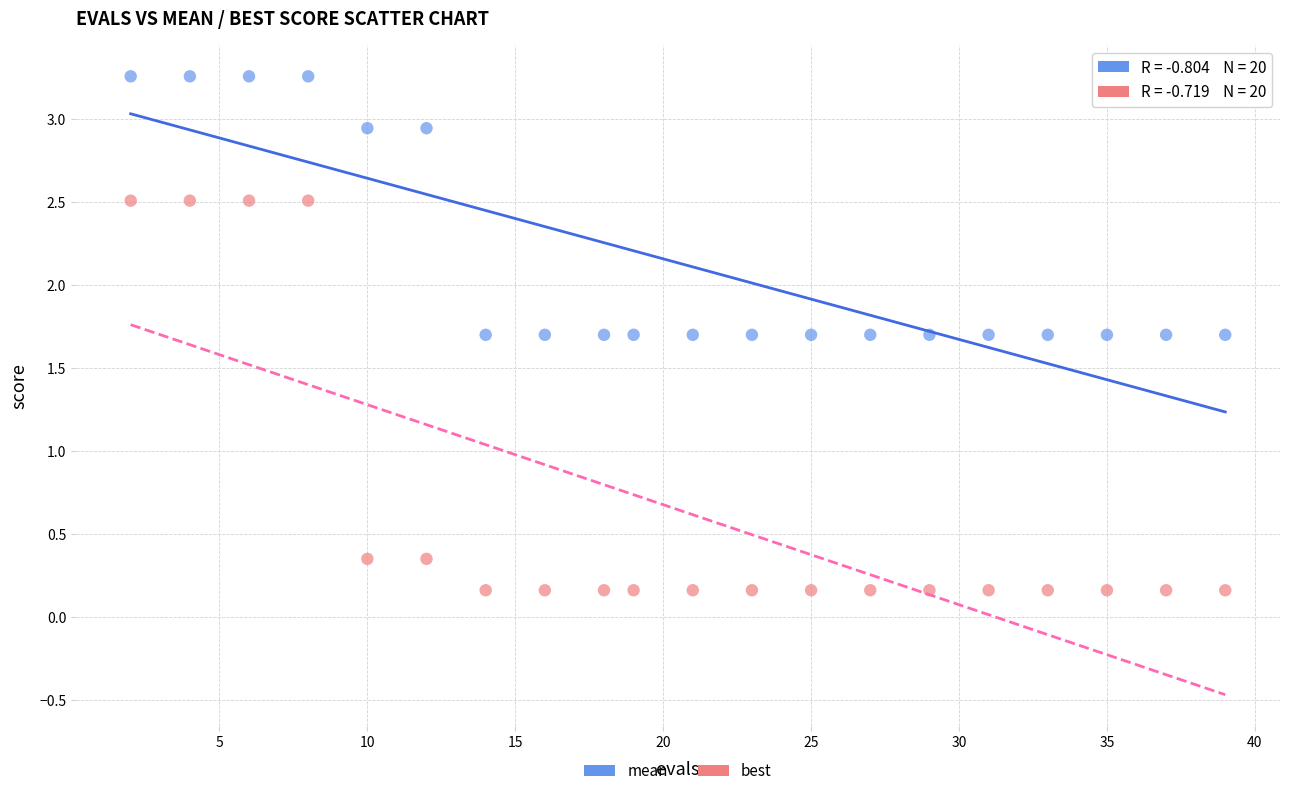

Which series has the largest Y range (max minus min)?

best